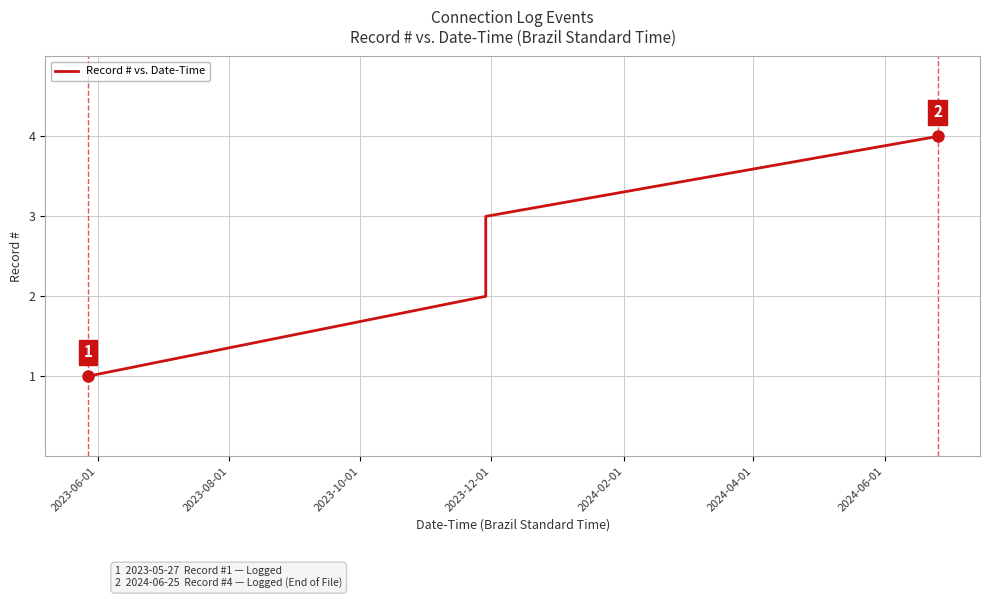

True or false: there are more than 2 points higher than both neighbors.

False